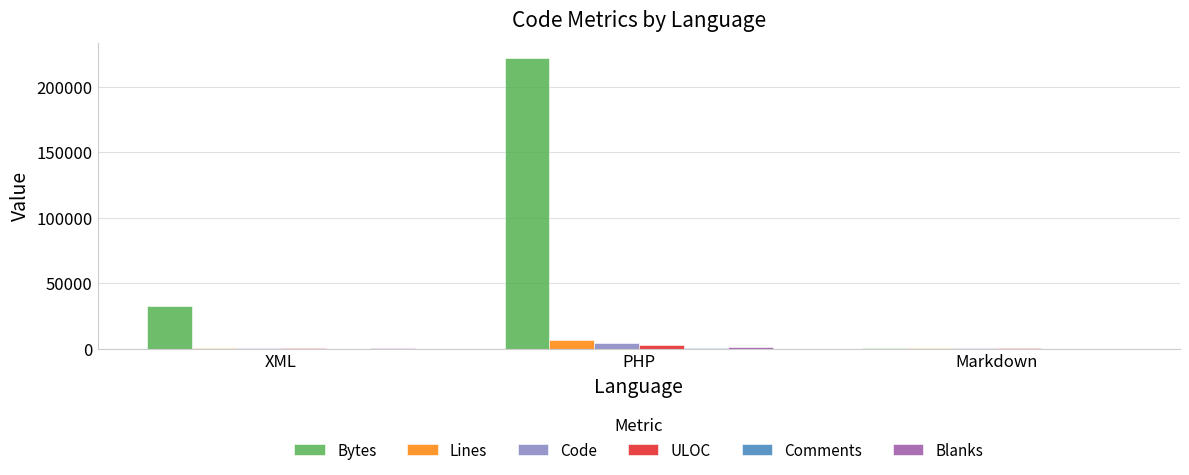

Between XML and Markdown, which series saw the biggest shift?

Bytes